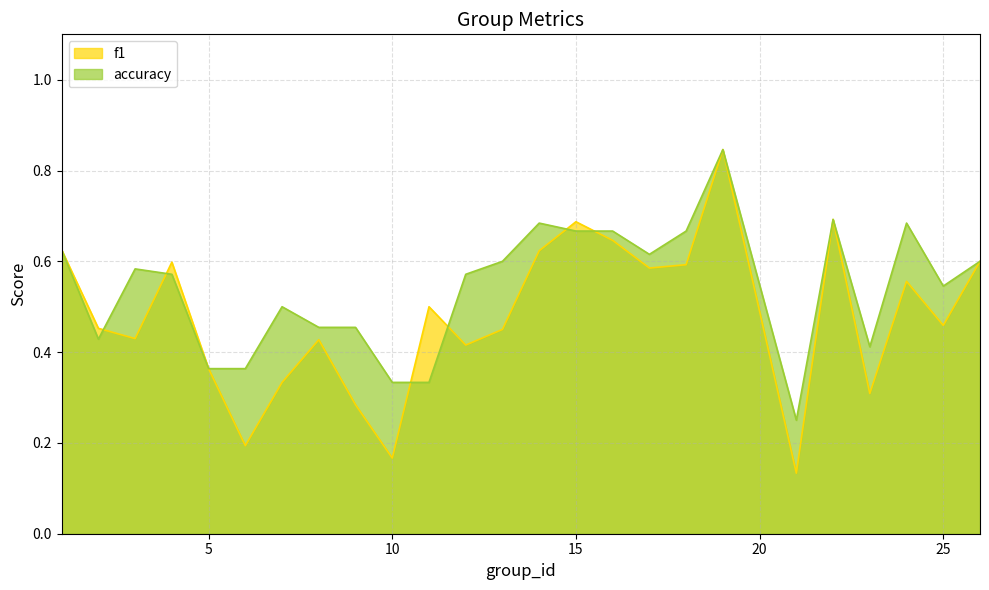

How many distinct data groups are displayed?

2